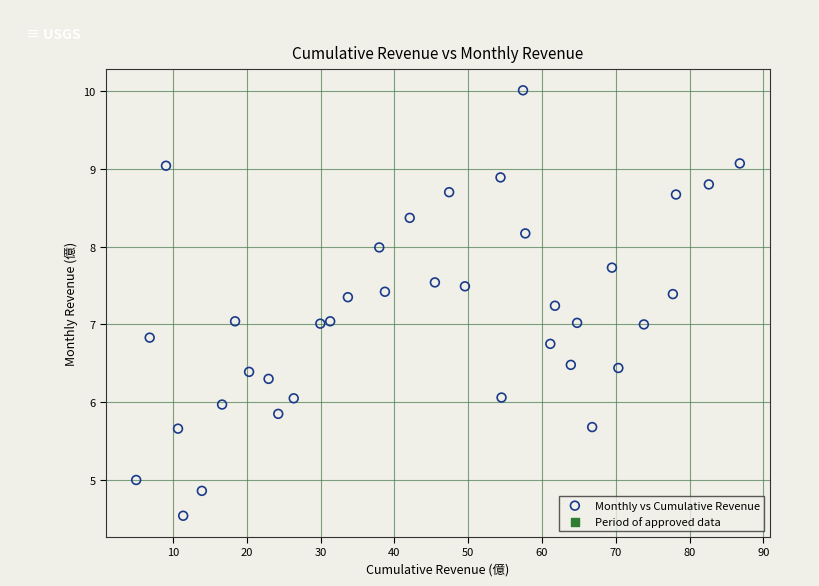

What is the range of X values (max minus min)?

81.8